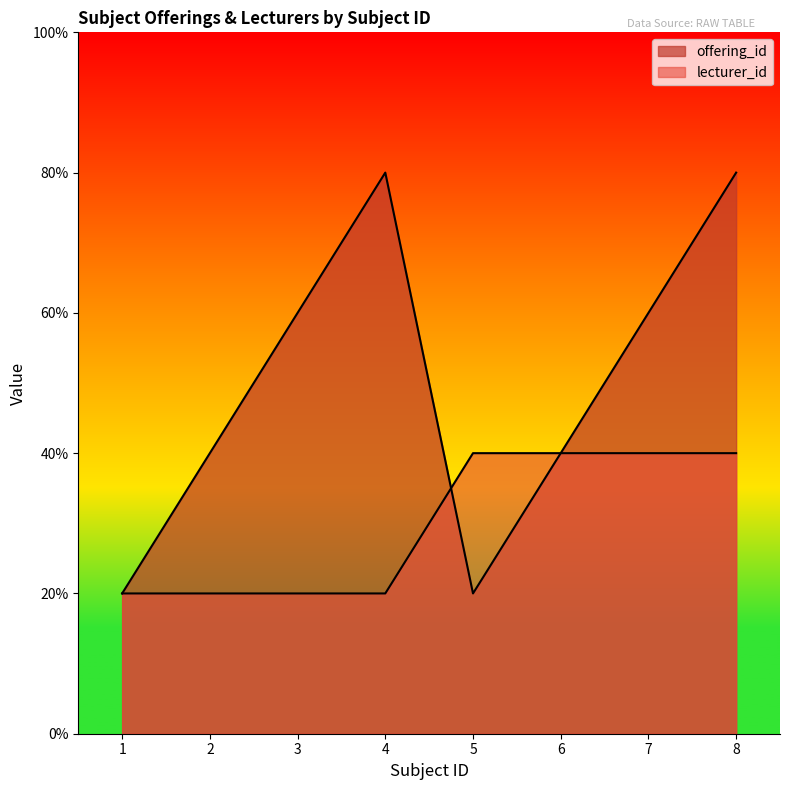

What is the value of the lecturer_id point at the 6th from the left?

2